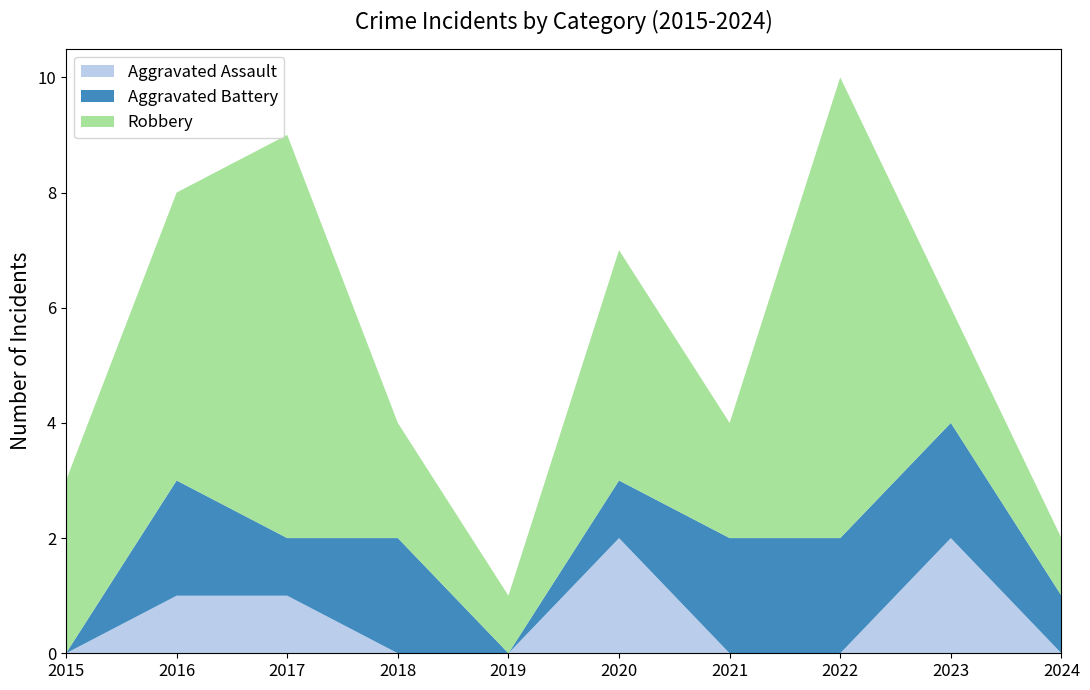

Reading left to right, extract all data points from this chart.

Aggravated Assault: 2015=0	2016=1	2017=1	2018=0	2019=0	2020=2	2021=0	2022=0	2023=2	2024=0
Aggravated Battery: 2015=0	2016=2	2017=1	2018=2	2019=0	2020=1	2021=2	2022=2	2023=2	2024=1
Robbery: 2015=3	2016=5	2017=7	2018=2	2019=1	2020=4	2021=2	2022=8	2023=2	2024=1